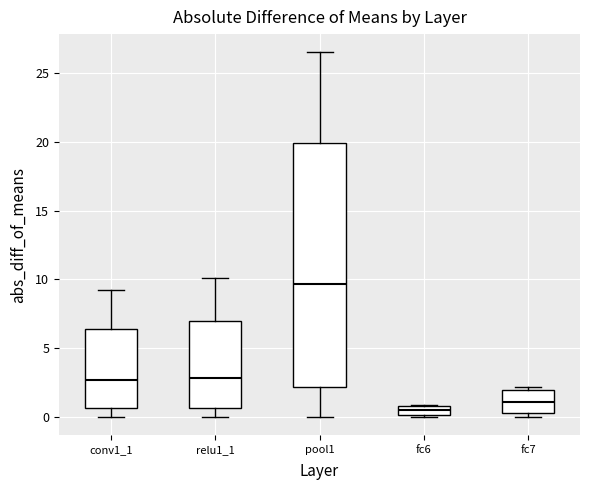

Comparing the boxes themselves (not the whiskers), which one is the tallest?

pool1